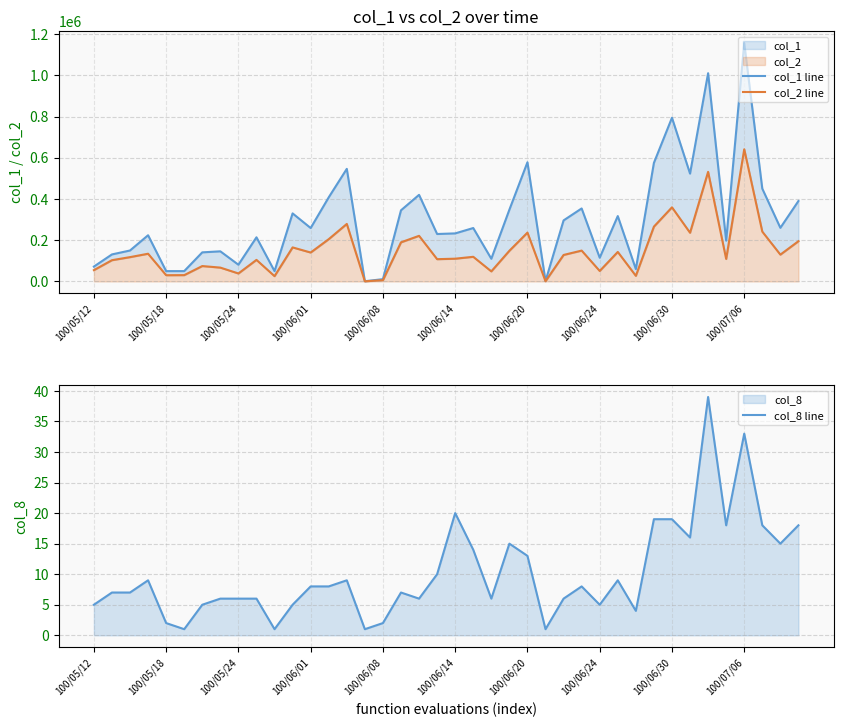

Reading left to right, transcribe all the data shown in this chart.

col_1 line: 72000	131000	150000	224000	50000	50000	141000	146000	81000	214000	50000	330000	259000	408000	546000	1000	11000	345000	420000	230000	233000	259000	110000	348000	578000	2000	296000	354000	115000	317000	60000	575000	794000	523000	1010000	198000	1156000	450000	260000	390000
col_2 line: 54750	103000	117850	134320	30100	30500	74530	66980	38600	104500	25500	165040	140150	204980	278860	550	6060	189600	221200	107900	110260	119450	48700	148730	236730	840	128400	149590	50750	143050	27100	265860	359450	236110	531470	108970	641090	241530	130000	195000
col_8 line: 5	7	7	9	2	1	5	6	6	6	1	5	8	8	9	1	2	7	6	10	20	14	6	15	13	1	6	8	5	9	4	19	19	16	39	18	33	18	15	18